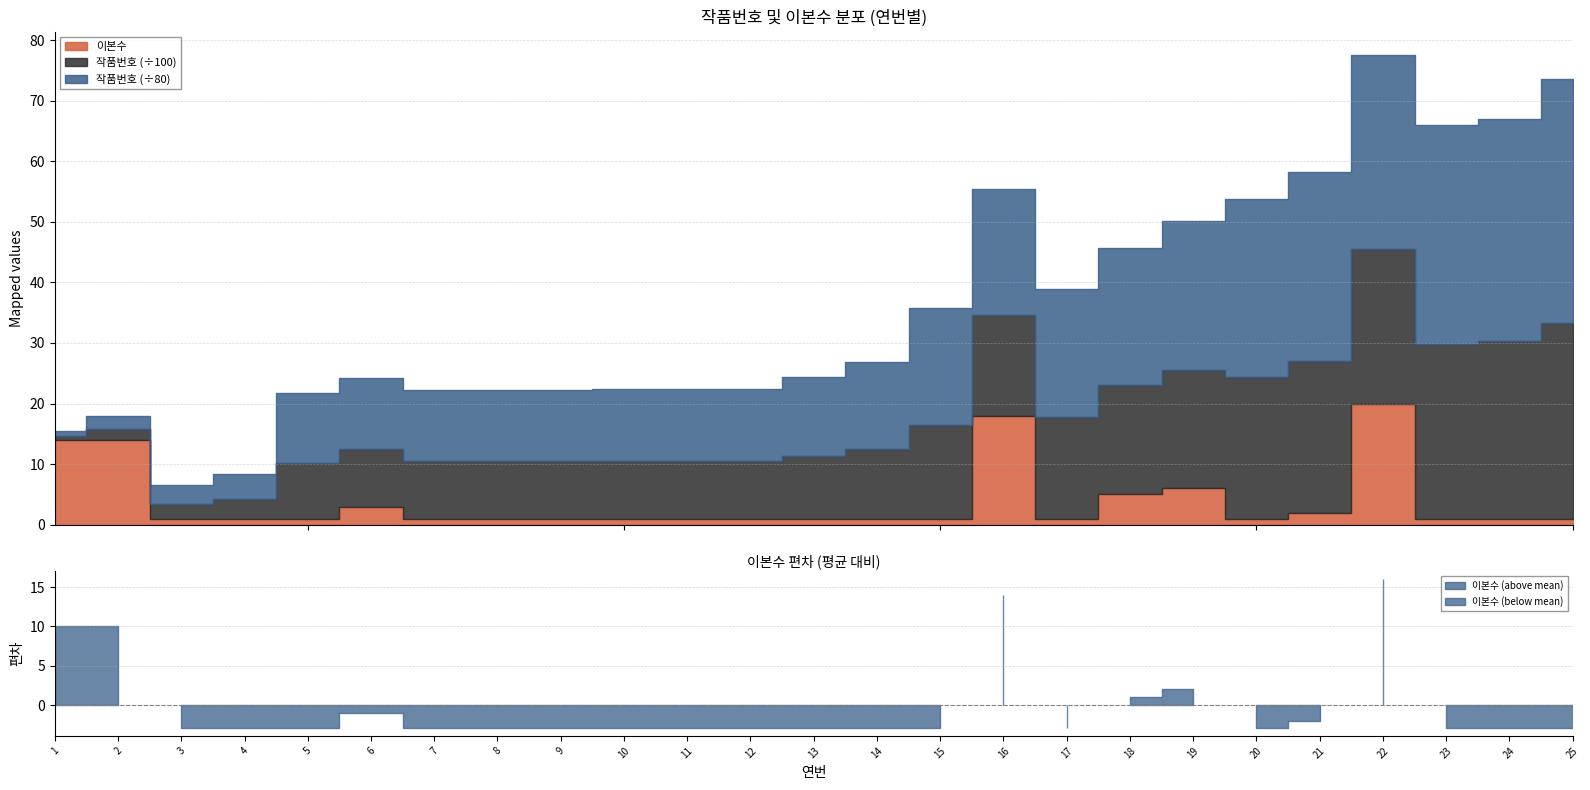

At which category does 이본수 reach its first local peak?

6